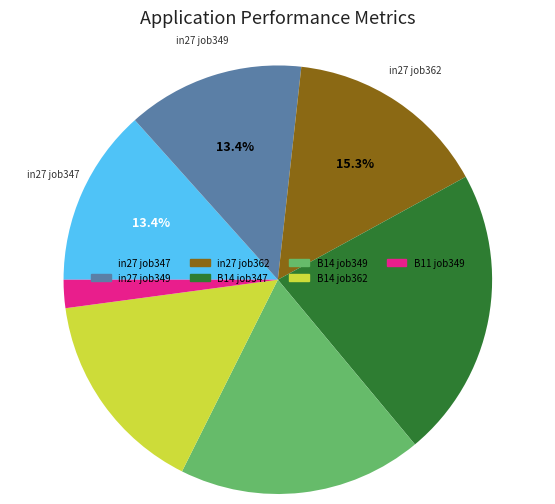

Is there any slice that represents more than half of the pie?

No